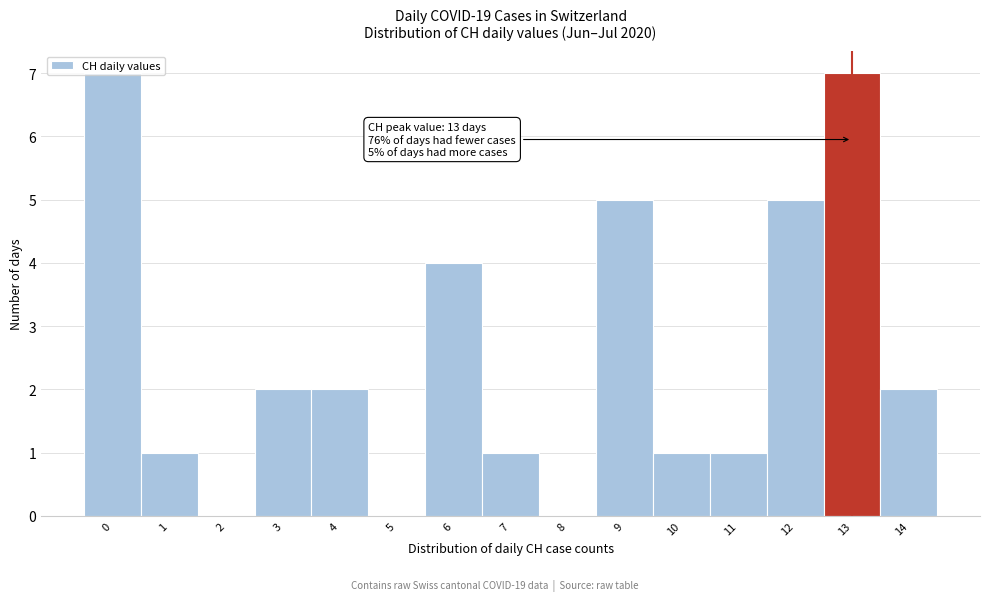

The chart shows a value of 3 at 8. True or false?

False